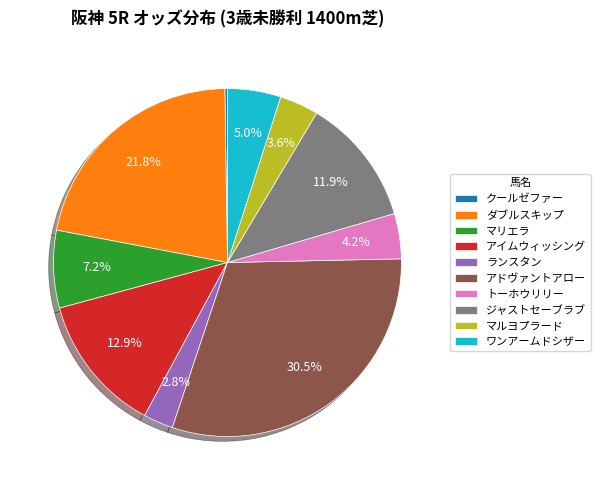

Is there any slice that represents more than half of the pie?

No